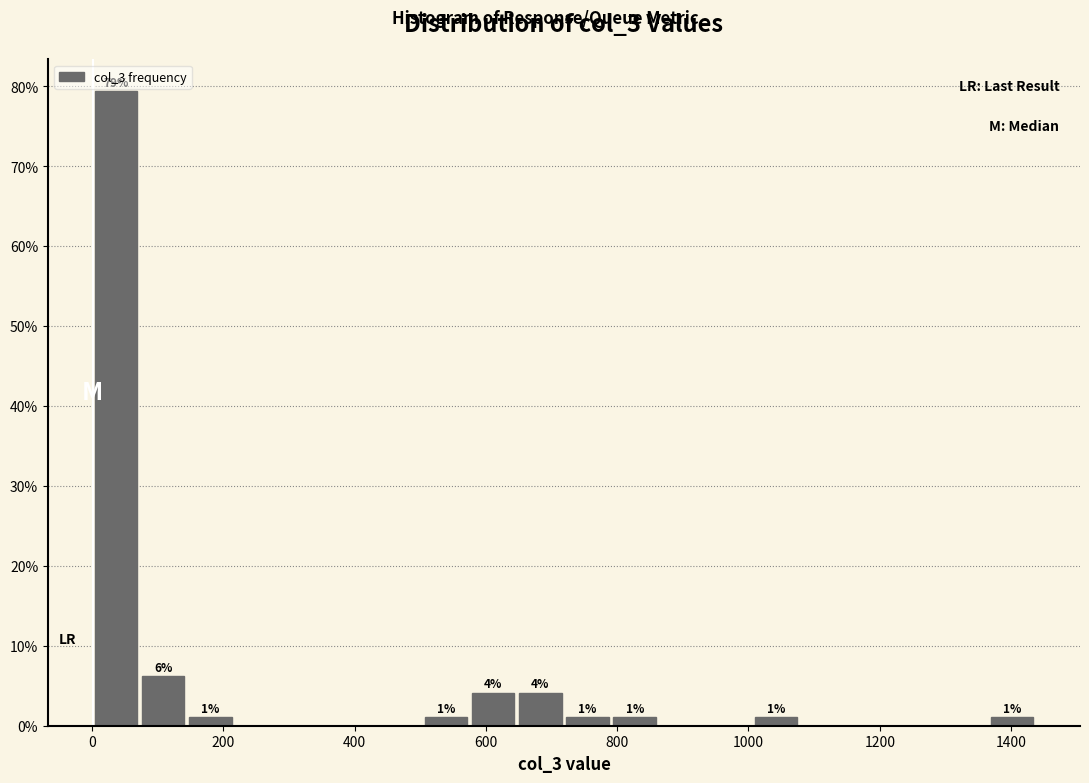

Read against the x-axis, roughly where is the centre of the tallest bar?

40